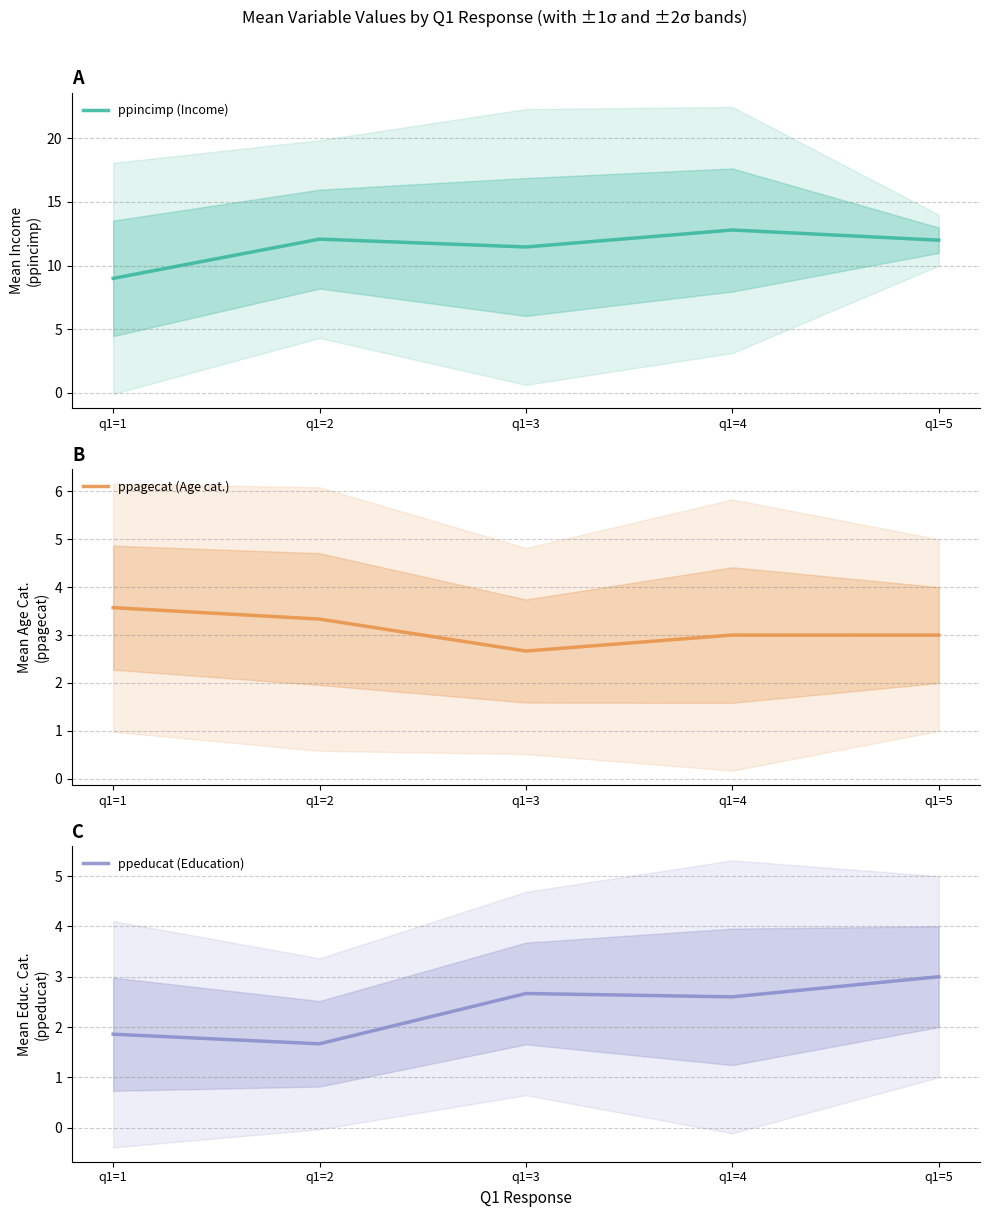

What is the total value across all series at q1=2?

17.1